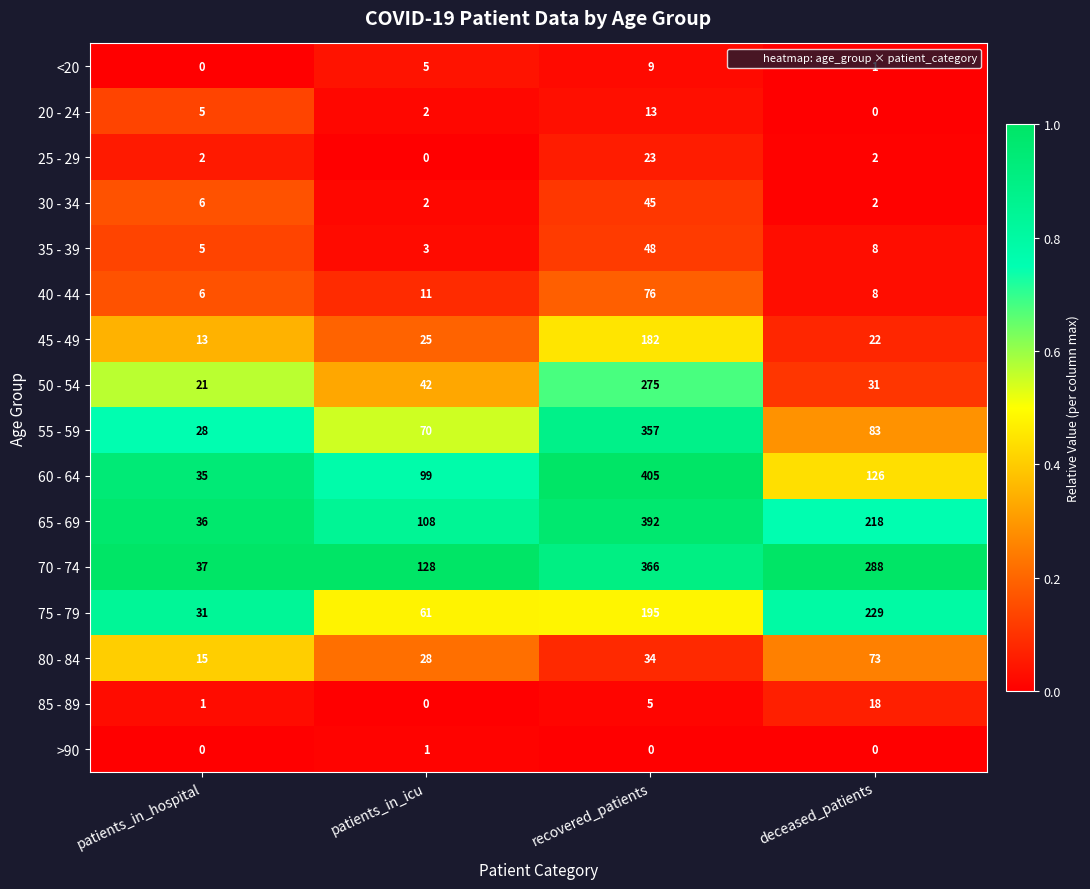

Which series has the largest total across all categories?

70 - 74